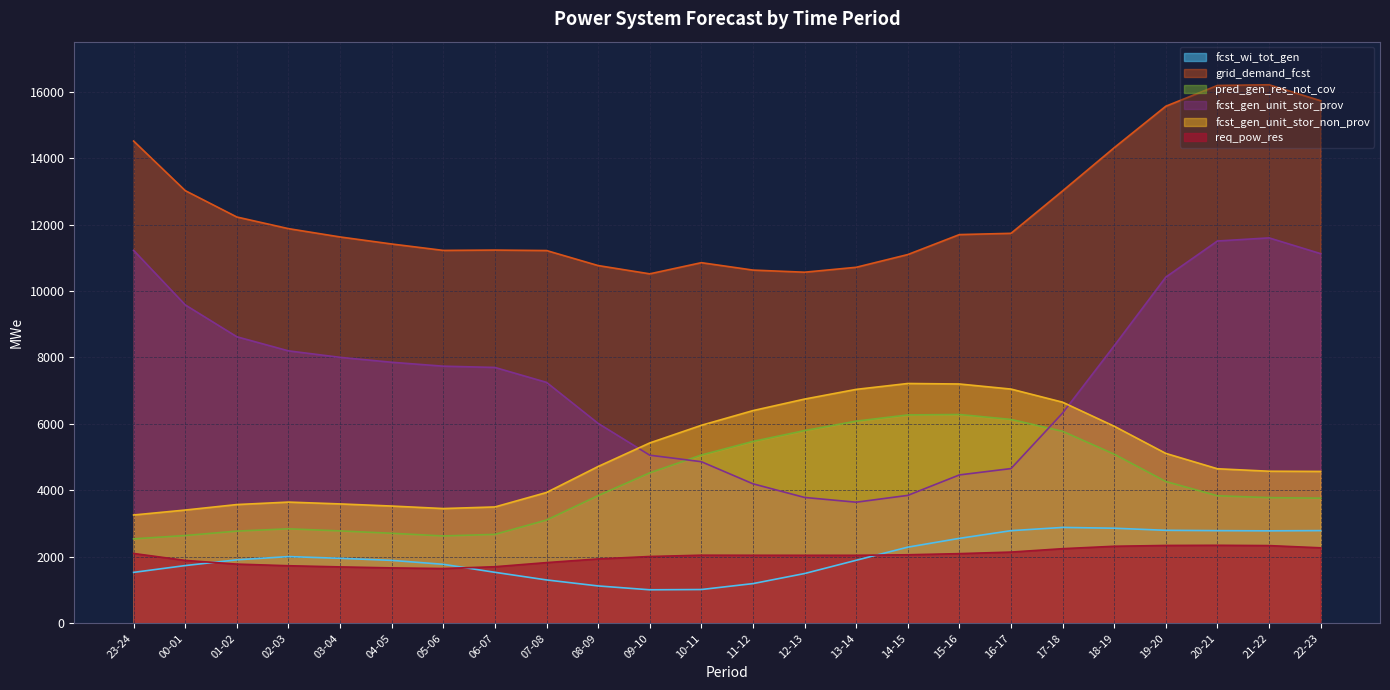

Which category has the lowest value in the grid_demand_fcst series?

09-10